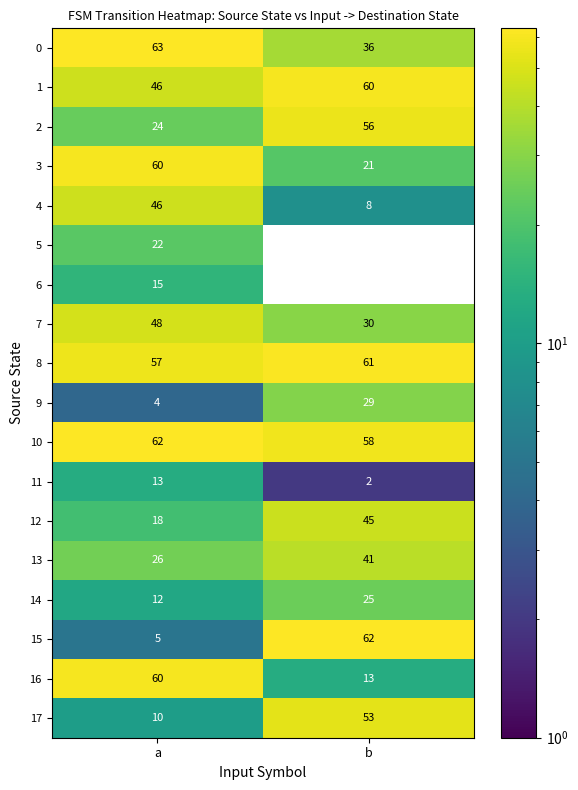

Which label corresponds to the largest value in the chart?

a